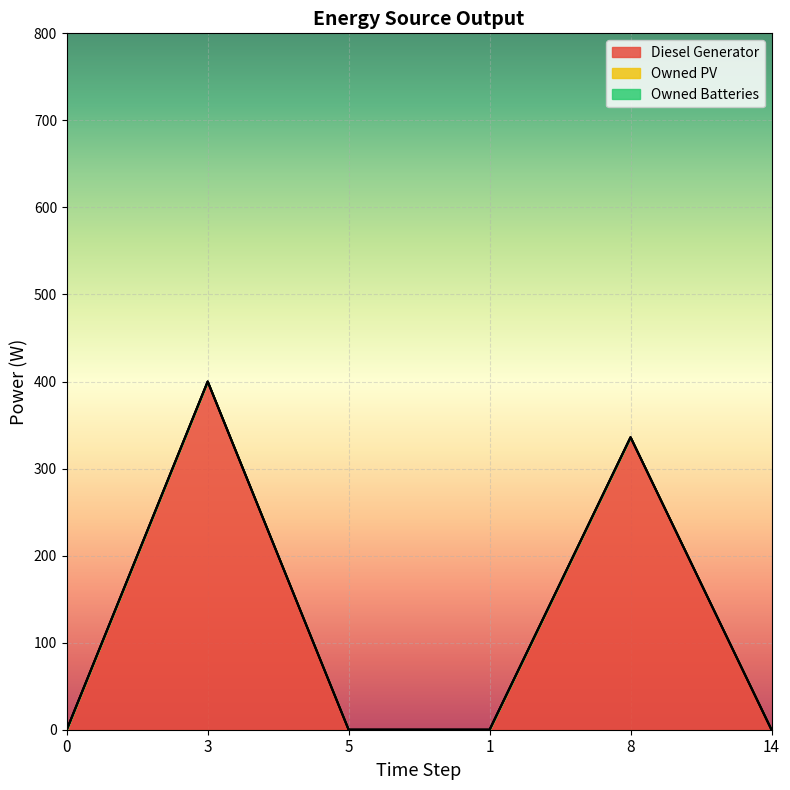

True or false: Owned Batteries and Owned PV cross at least once.

False